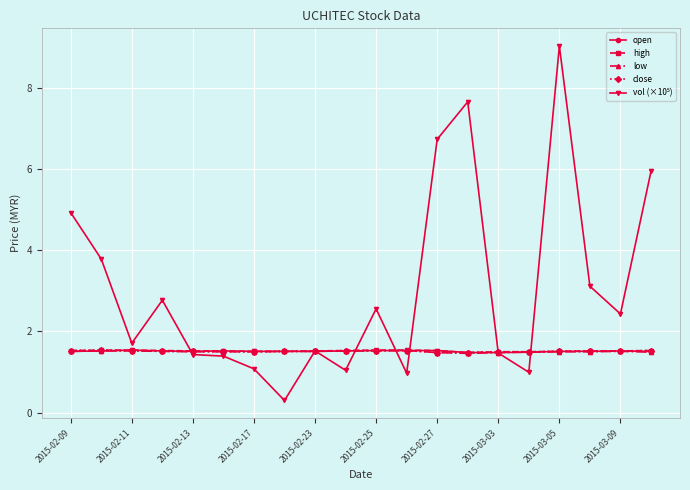

What is the smallest value displayed?

0.3